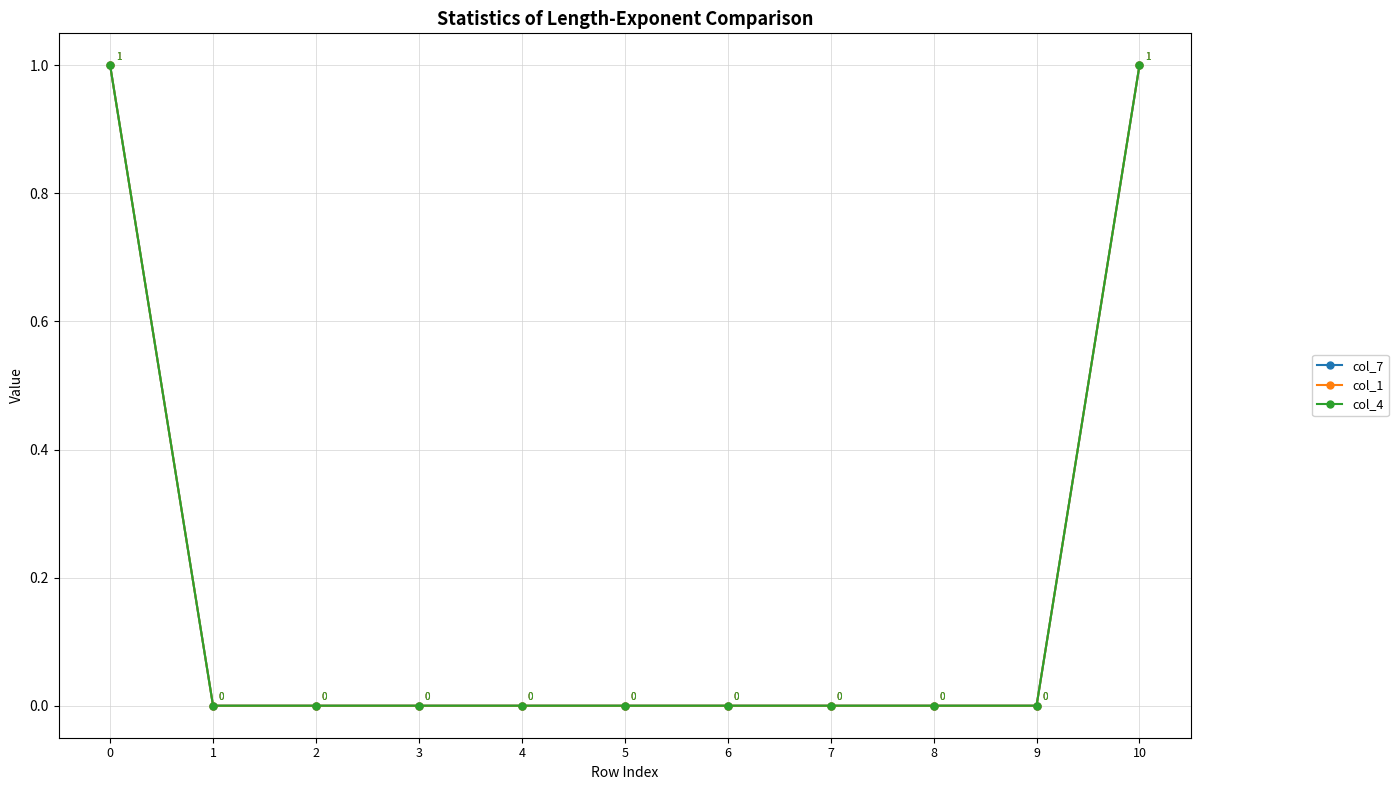

Reading left to right, what are all the values shown in this chart?

col_7: 0=1	1=0	2=0	3=0	4=0	5=0	6=0	7=0	8=0	9=0	10=1
col_1: 0=1	1=0	2=0	3=0	4=0	5=0	6=0	7=0	8=0	9=0	10=1
col_4: 0=1	1=0	2=0	3=0	4=0	5=0	6=0	7=0	8=0	9=0	10=1